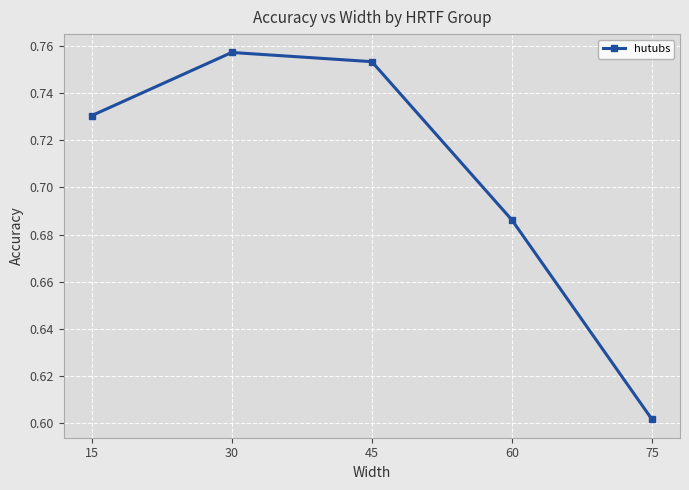

What is the smallest value displayed?

0.6